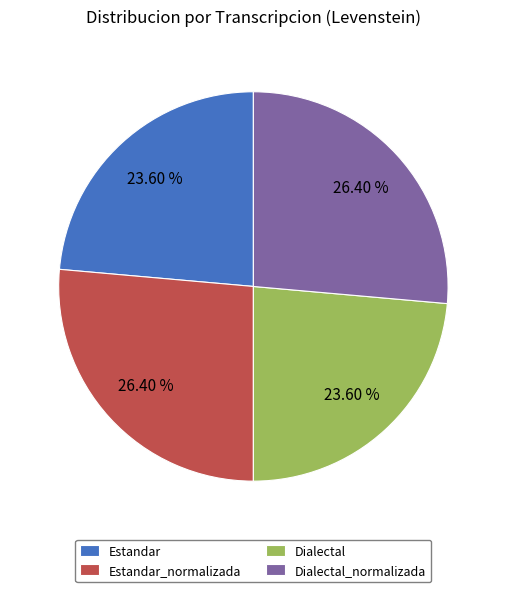

Is Dialectal_normalizada the majority of the pie?

No